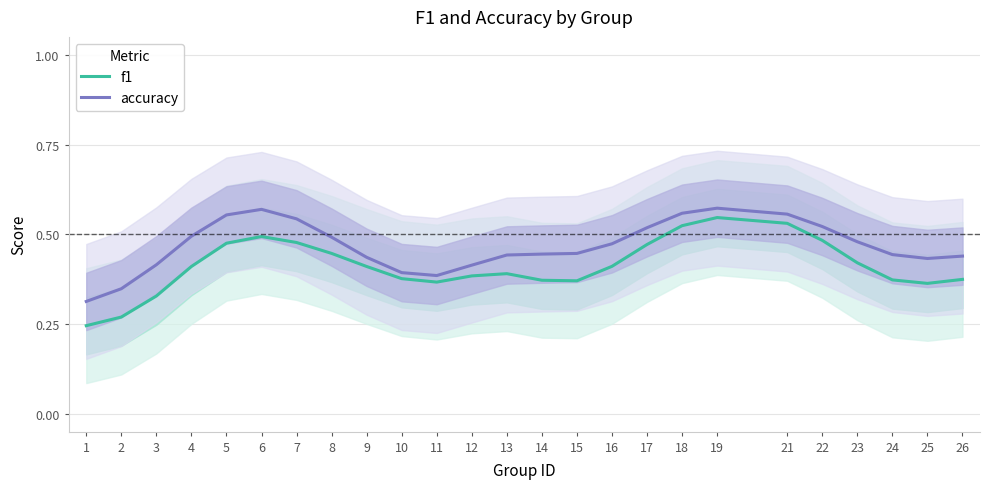

What are all the series names shown in the legend?

f1, accuracy